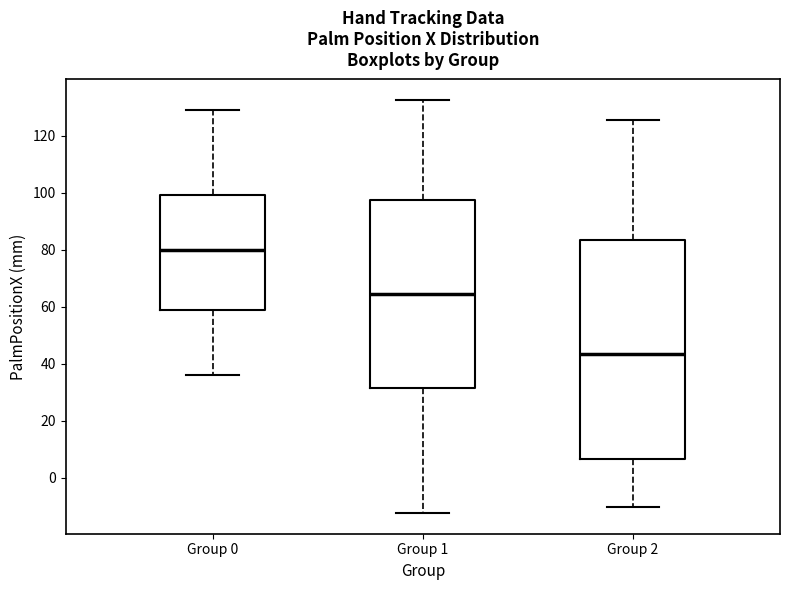

Where is the lower edge of the box for Group 1 on the y-axis? The values are not printed on the chart, so give them approximately, as read against the axis.

32